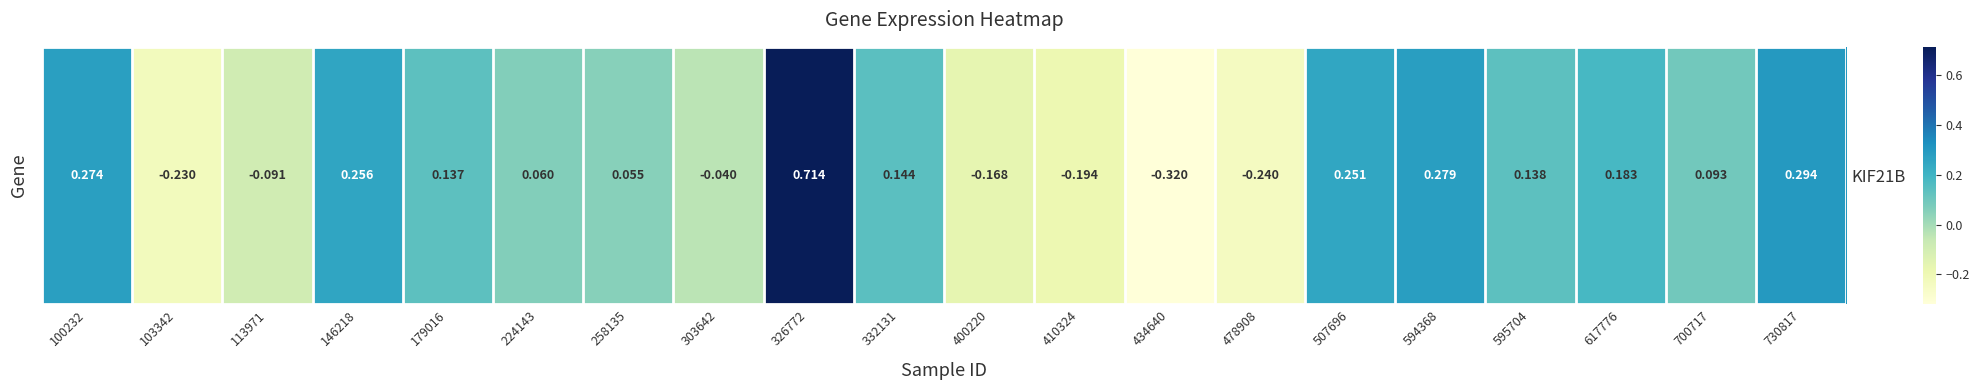

How many values are below zero?

7